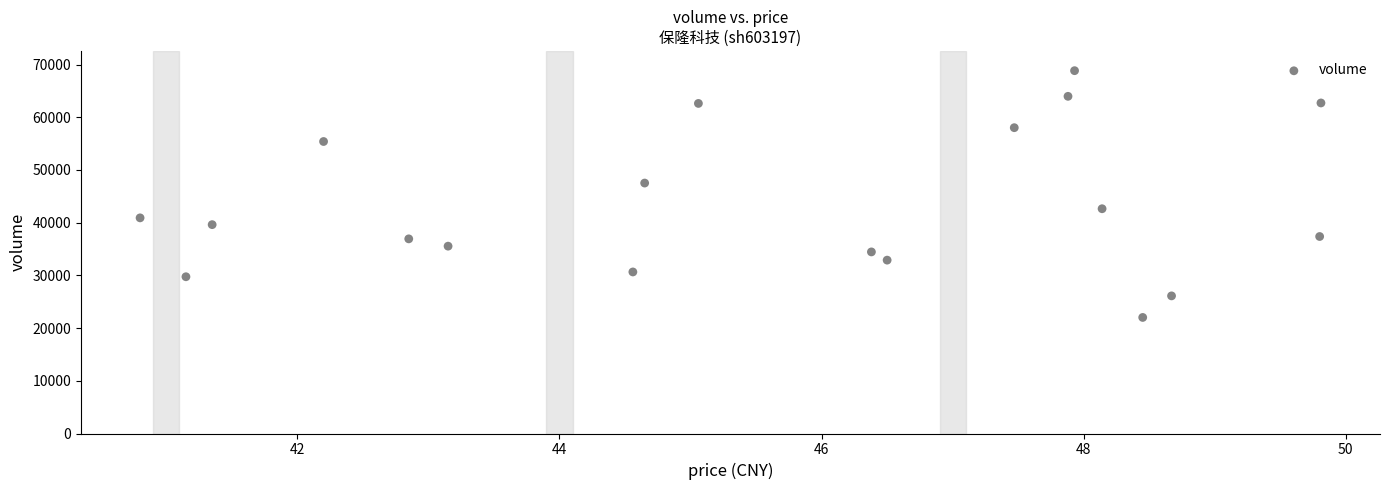

What is the range of Y values (max minus min)?

46812